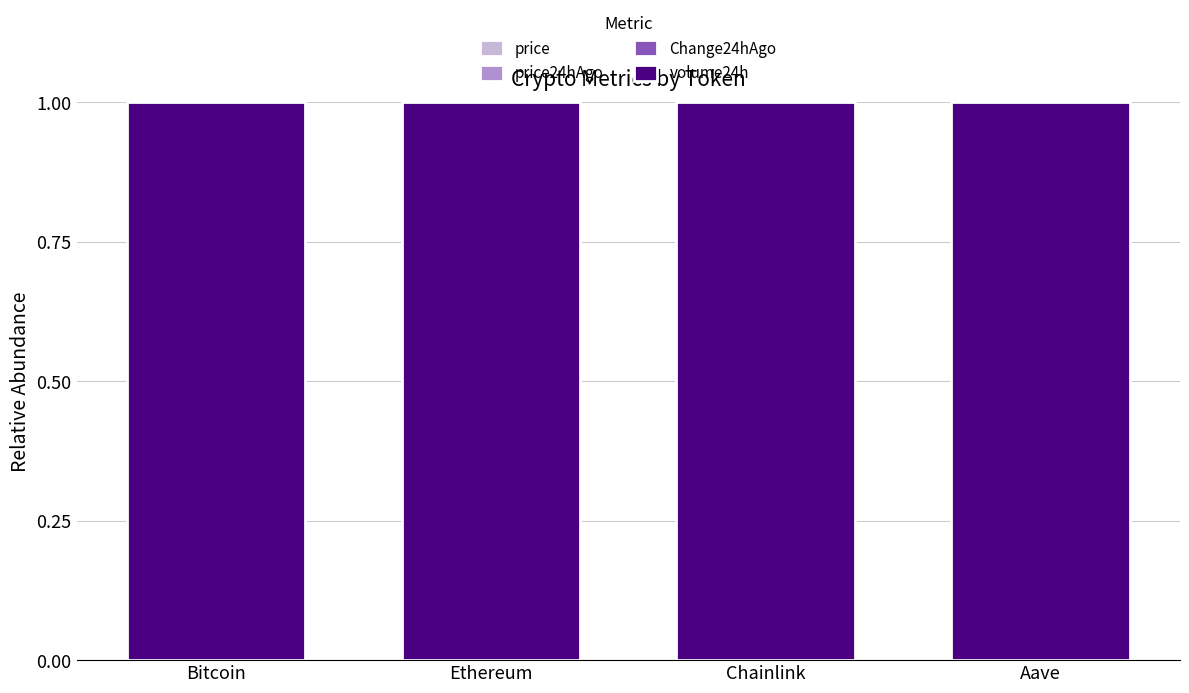

Count the number of categories in the chart.

4